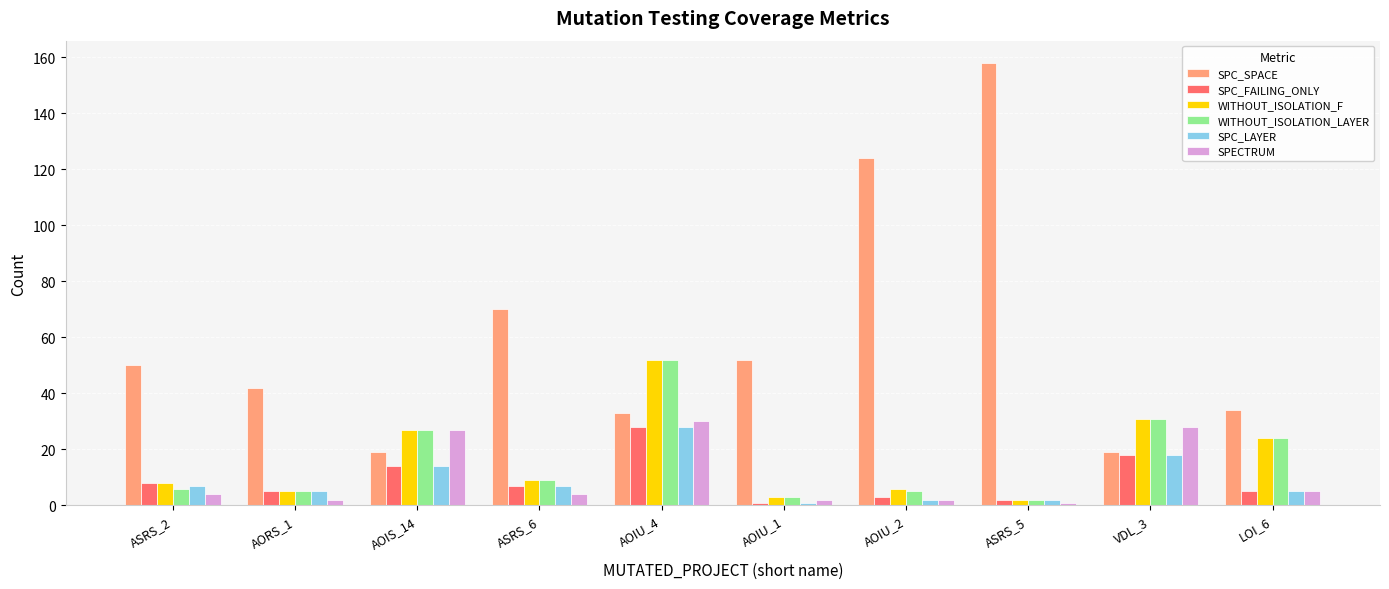

How many series are shown in this chart?

6